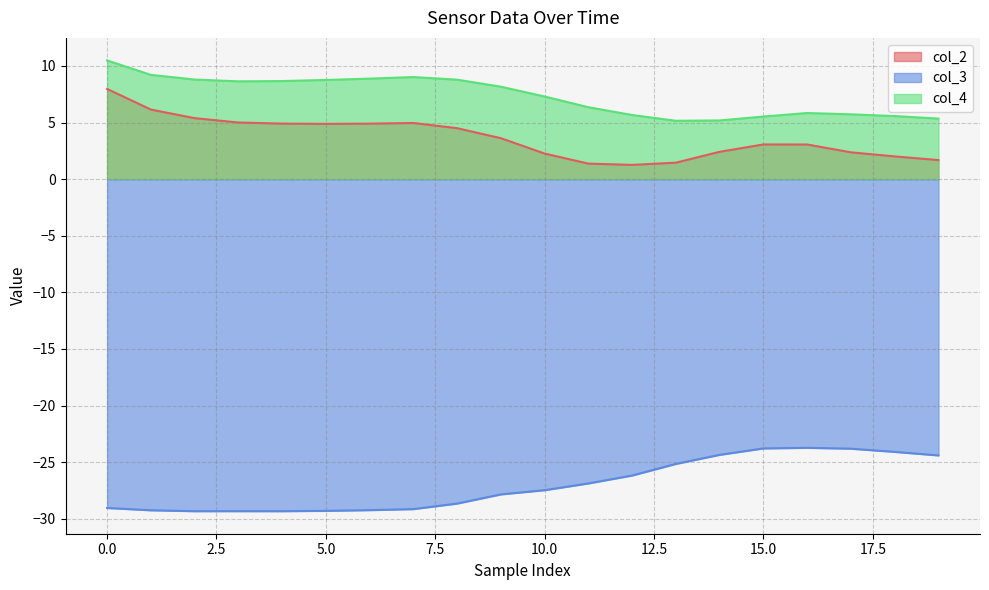

How many values in the col_4 series exceed 8?

10